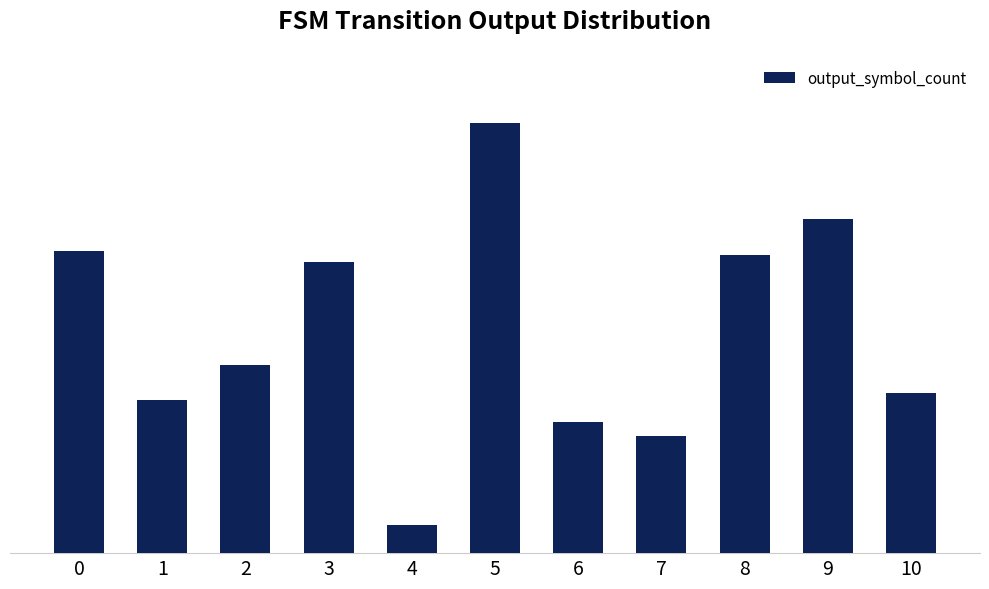

True or false: the data shows 110 at 8.

False